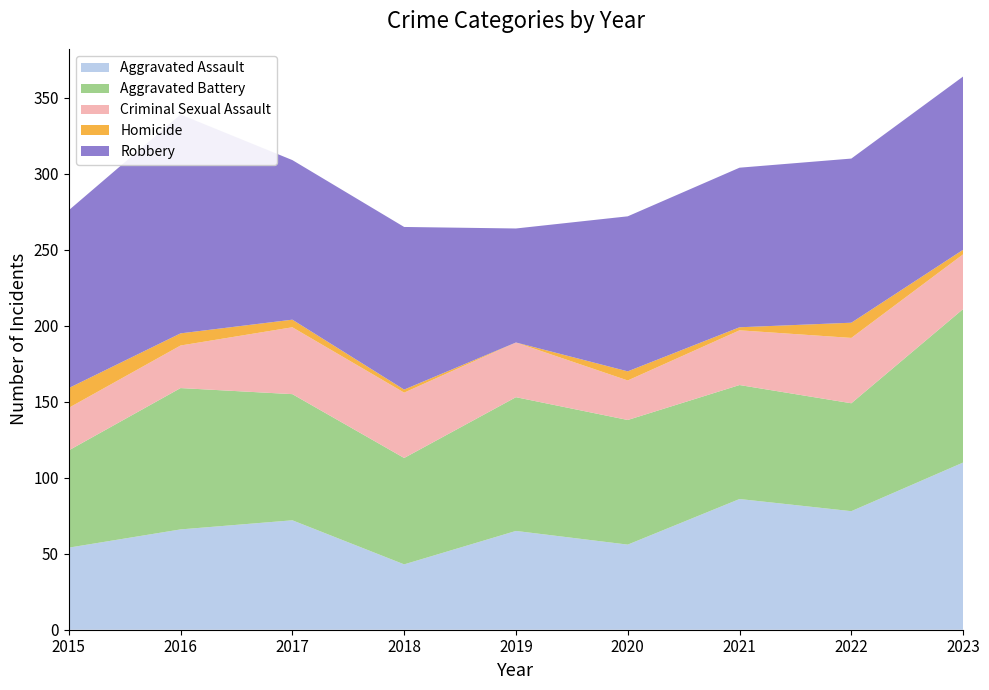

Reading left to right, extract all data points from this chart.

Aggravated Assault: 2015=54	2016=66	2017=72	2018=43	2019=65	2020=56	2021=86	2022=78	2023=110
Aggravated Battery: 2015=64	2016=93	2017=83	2018=70	2019=88	2020=82	2021=75	2022=71	2023=101
Criminal Sexual Assault: 2015=28	2016=28	2017=44	2018=43	2019=36	2020=26	2021=36	2022=43	2023=36
Homicide: 2015=13	2016=8	2017=5	2018=2	2019=0	2020=6	2021=2	2022=10	2023=3
Robbery: 2015=117	2016=144	2017=105	2018=107	2019=75	2020=102	2021=105	2022=108	2023=114